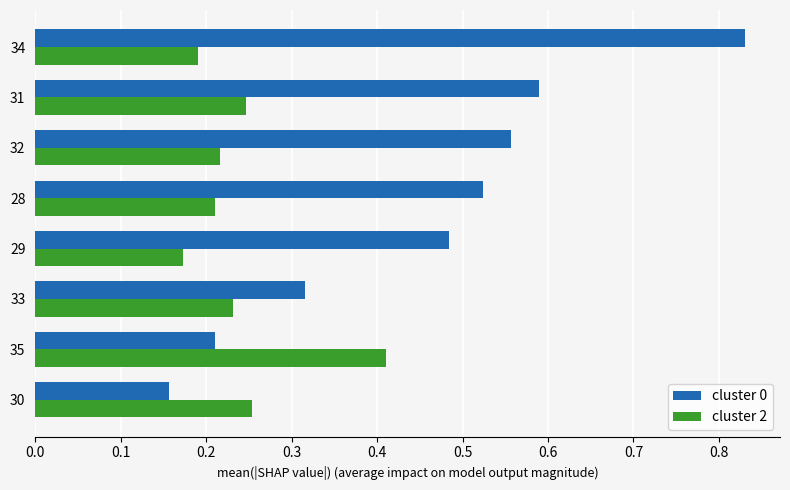

At which category is the sum across all series the highest?

34